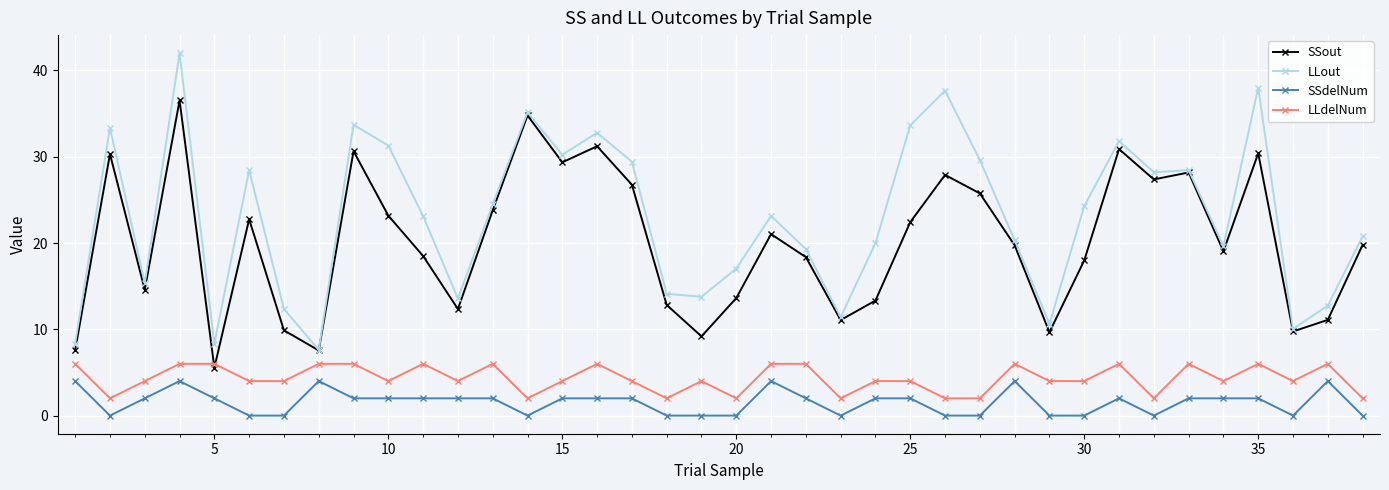

Which series has the largest total across all categories?

LLout